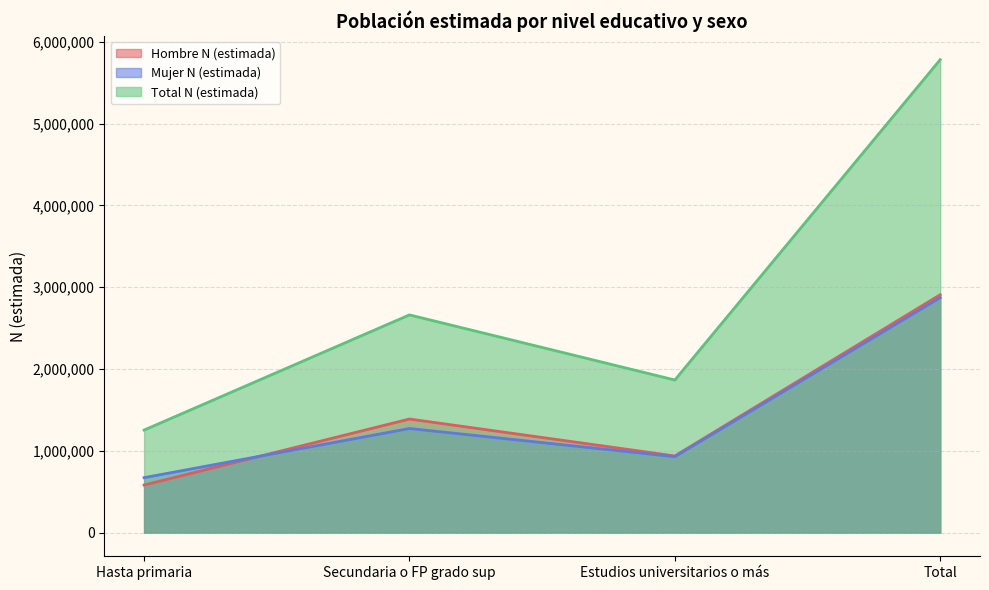

How many data points in Hombre N (estimada) are above 1388681?

1